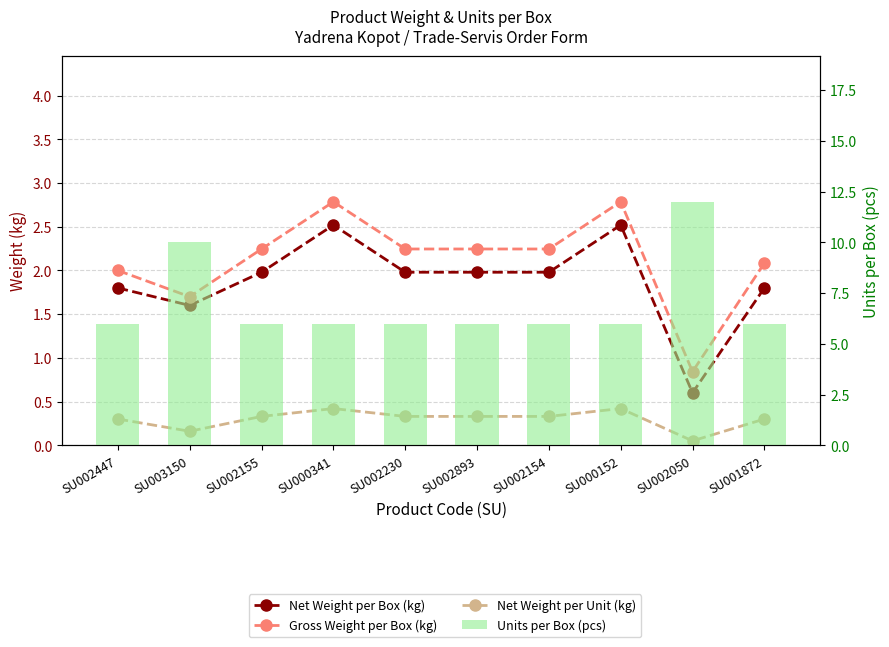

What position from the right is SU000152?

3